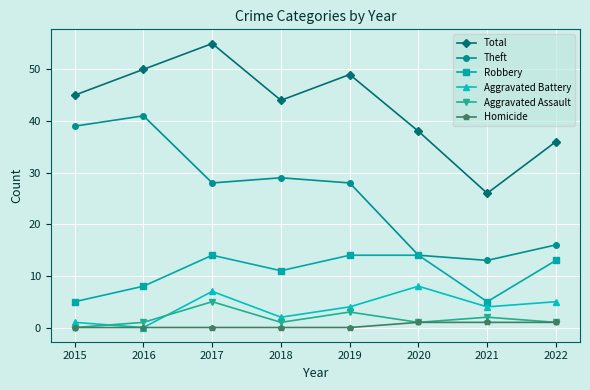

What is the difference between the highest and lowest values at 2015?

45